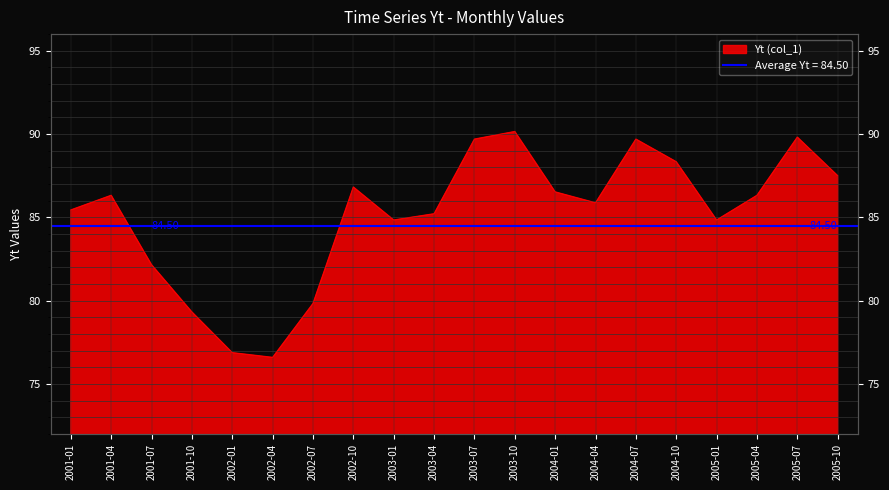

The chart shows a value of 47.8 at 2005-01. True or false?

False